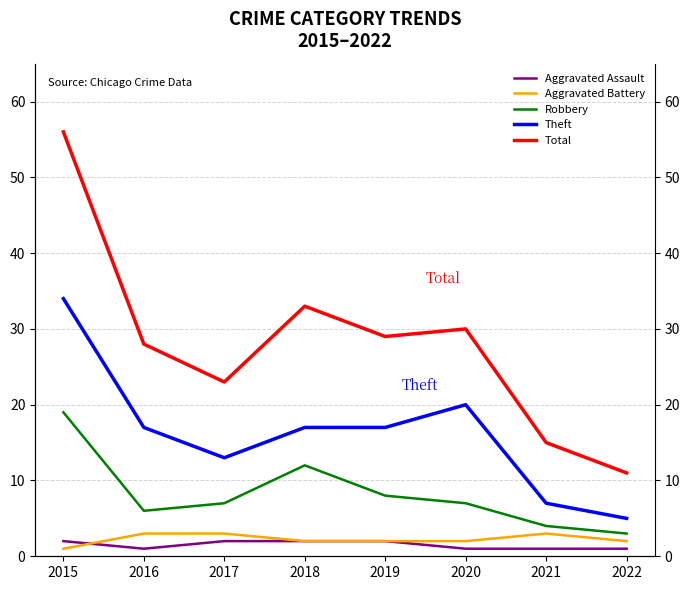

How many data points in Theft are above 17?

2